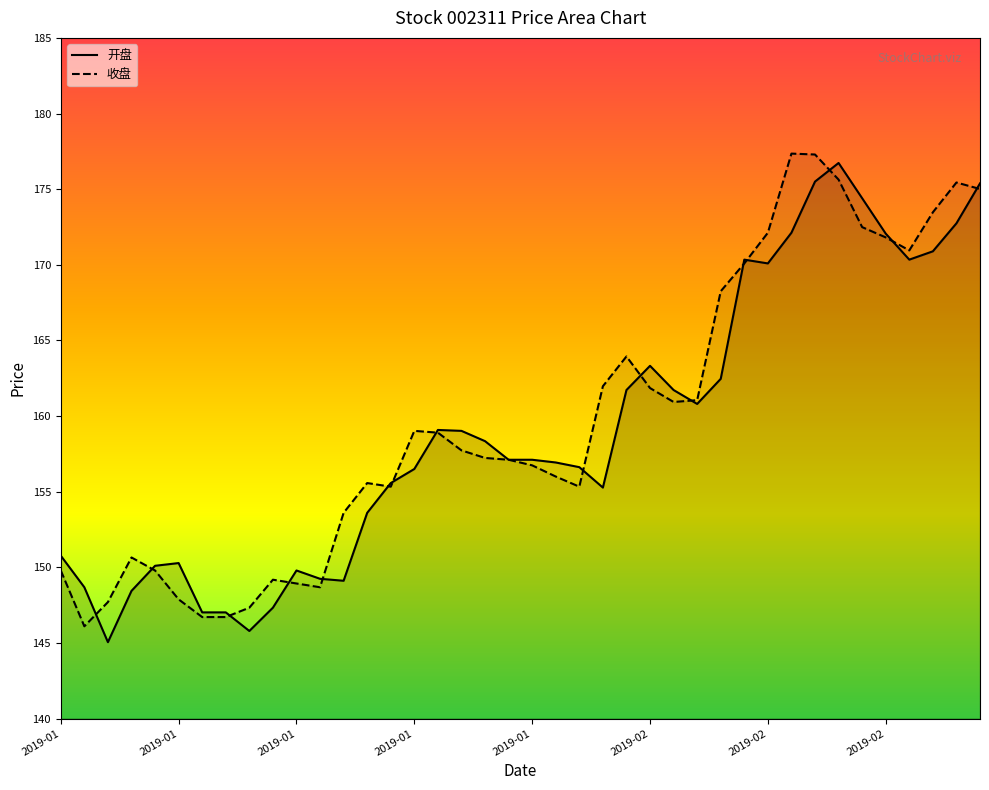

Between 2019-02-18 and 2019-03-01, which is larger?

2019-03-01